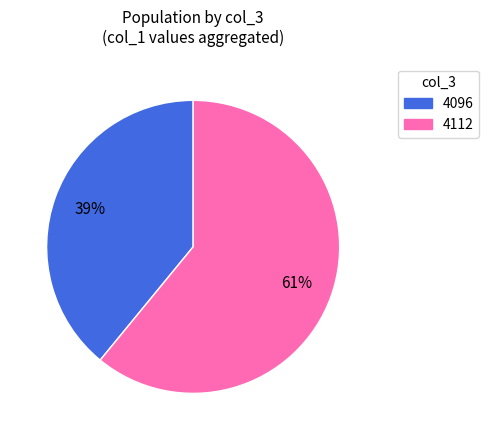

Count the number of slices in the pie.

2